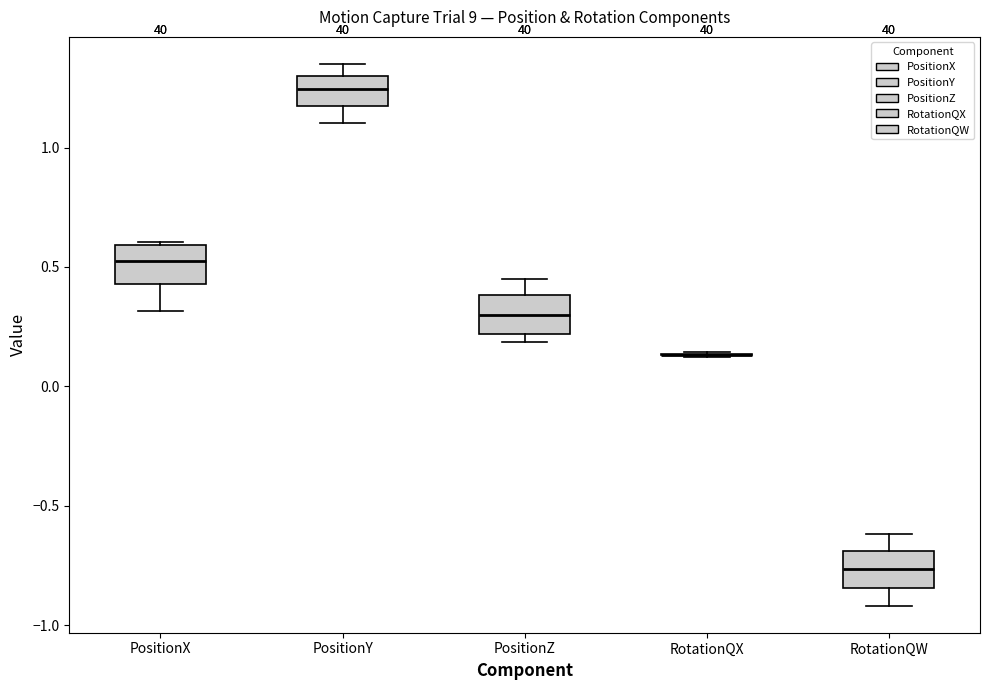

Reading left to right, read every box against the y-axis: the position of its median line, the range the box covers, and the ends of its whiskers. The values are not printed on the chart, so give them approximately, as read against the axis.

PositionX: median 0.55, box 0.45 to 0.60, whiskers 0.30 to 0.60
PositionY: median 1.25, box 1.15 to 1.30, whiskers 1.10 to 1.35
PositionZ: median 0.30, box 0.20 to 0.40, whiskers 0.20 (just below the box's lower edge) to 0.45
RotationQX: box collapsed to a line at 0.15, whiskers 0.10 to 0.15
RotationQW: median -0.75, box -0.85 to -0.70, whiskers -0.90 to -0.60